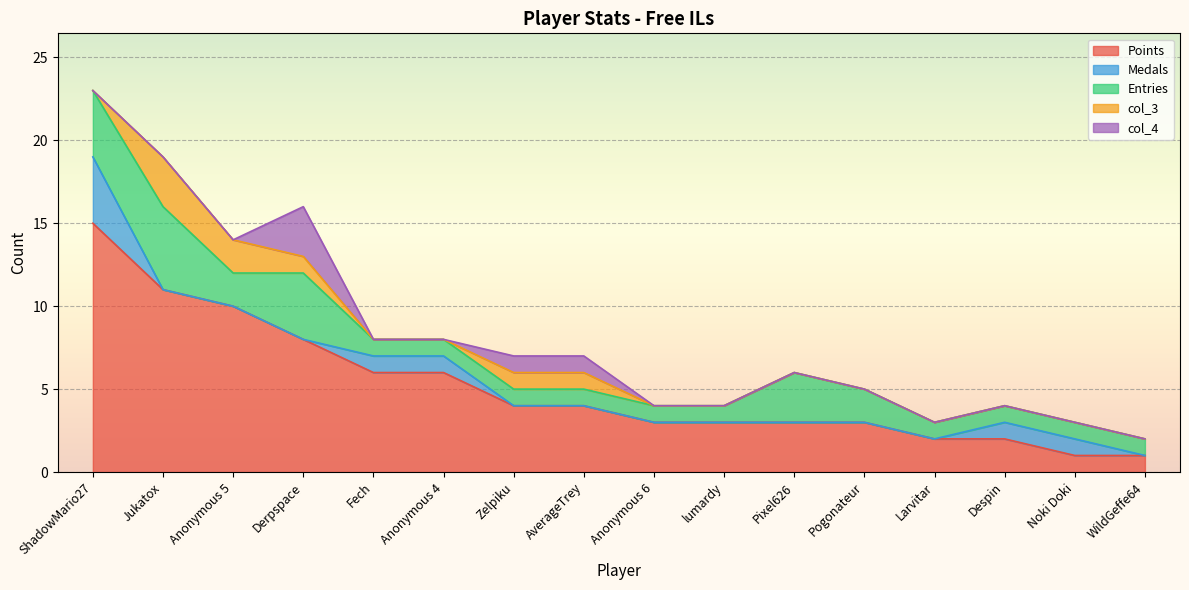

Does the chart display data point markers on the line(s)?

No